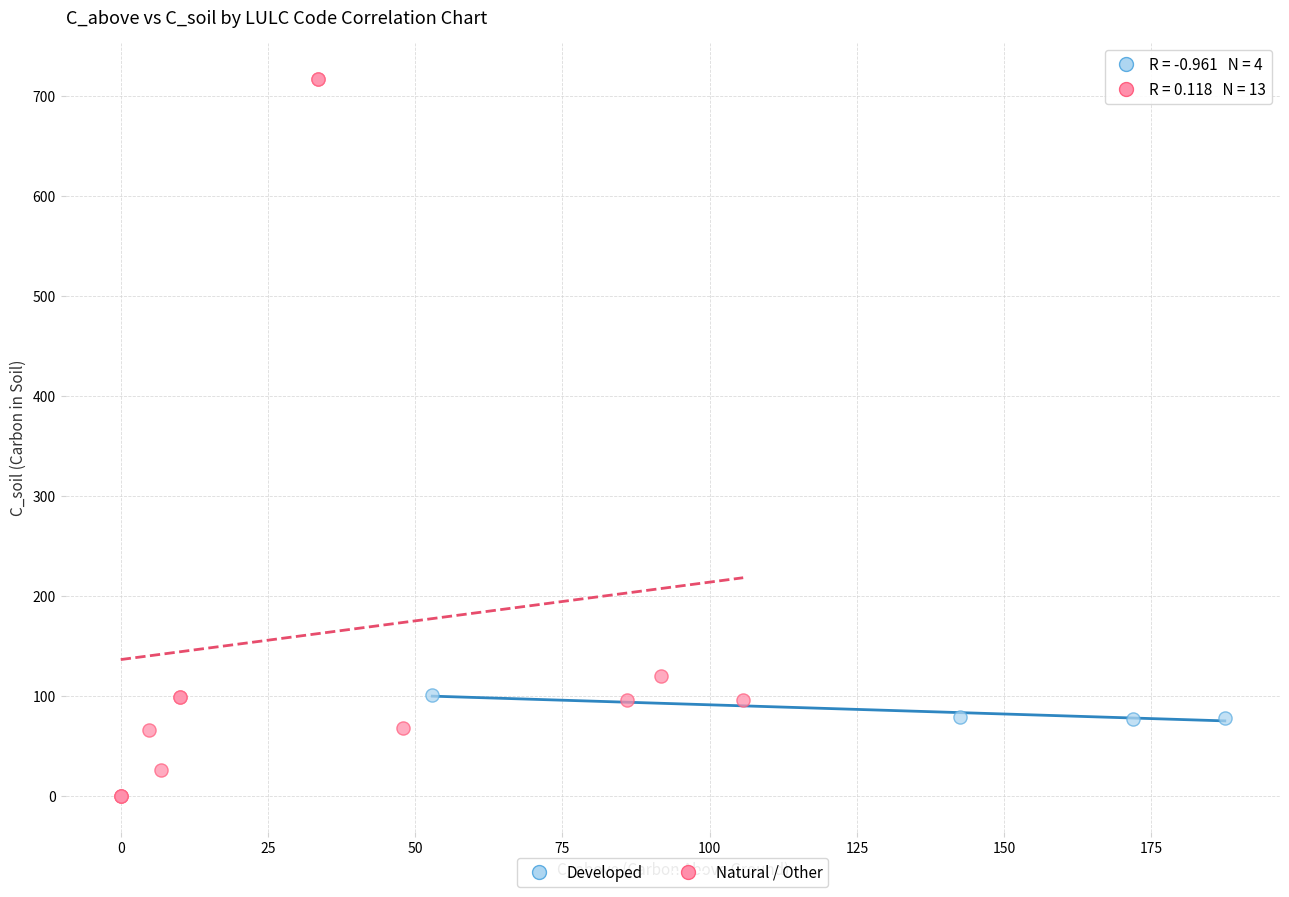

Which series contains the lowest Y value?

Natural / Other